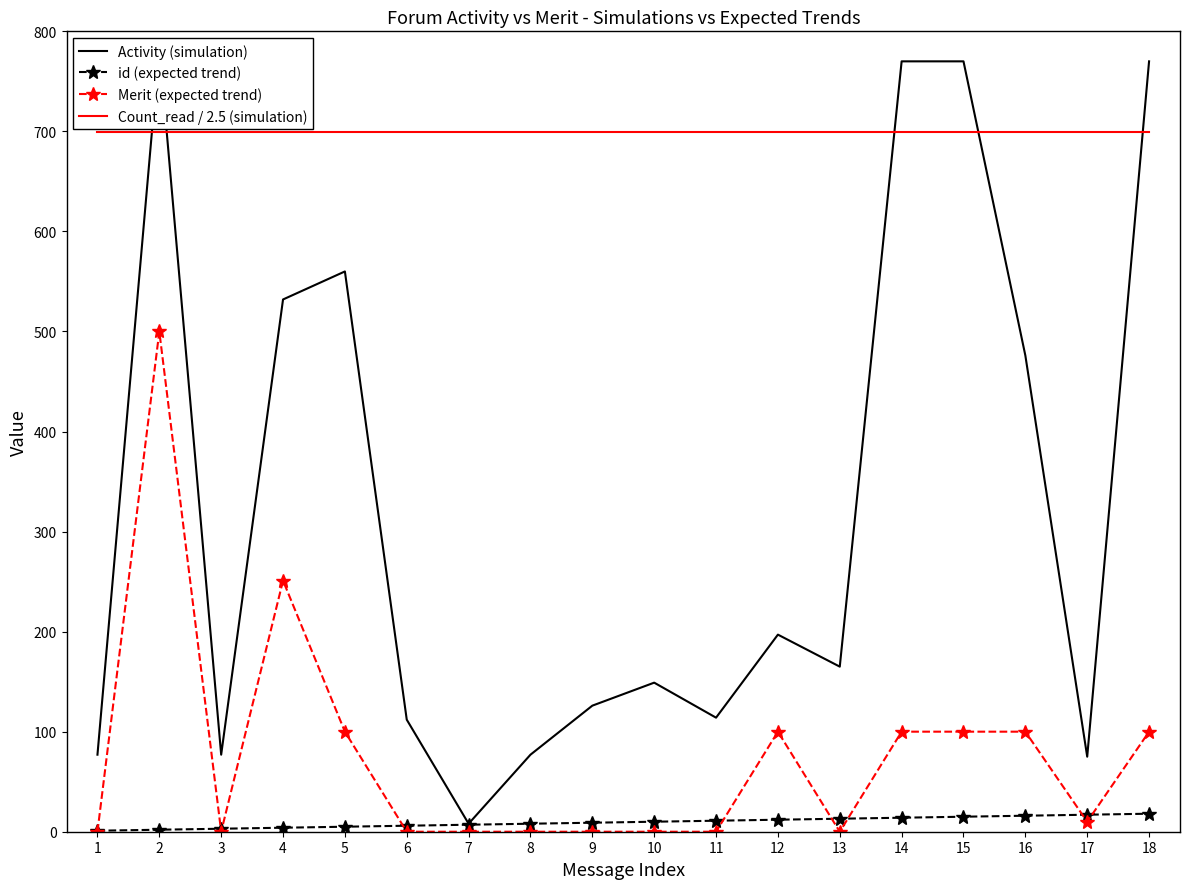

Where is the first local maximum for Activity (simulation)?

2